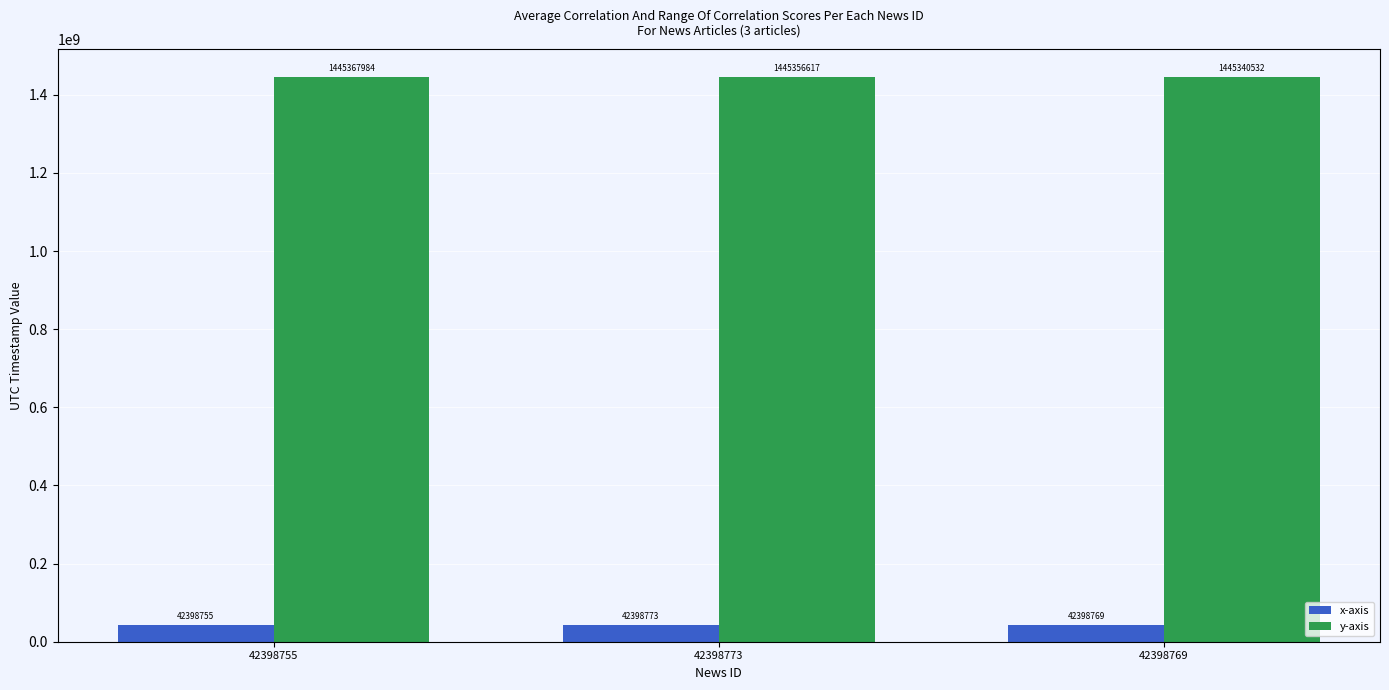

What is the minimum value for x-axis?

42398755